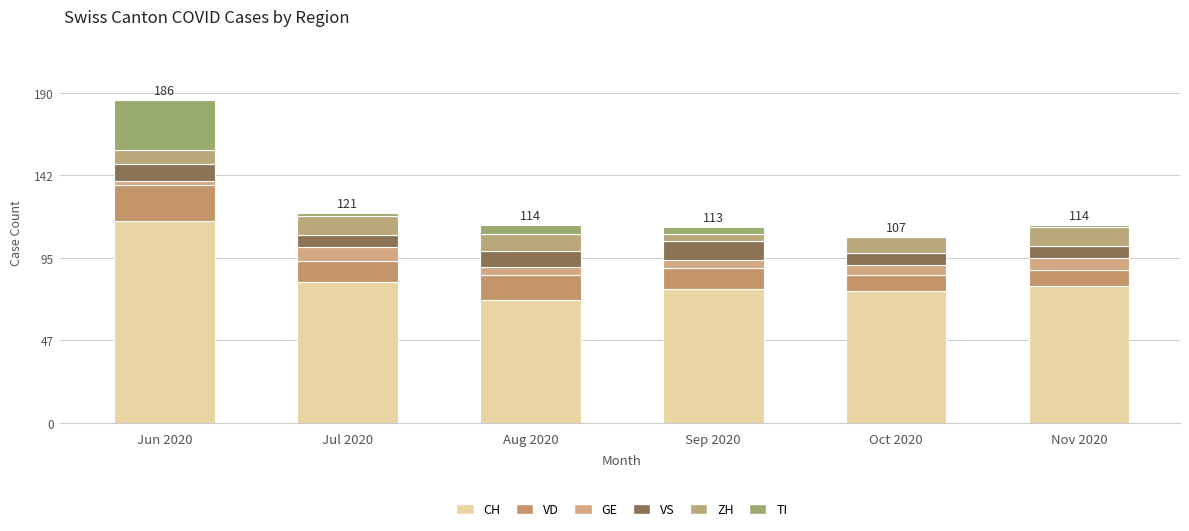

What is the difference between the maximum and minimum values in the CH series?

45